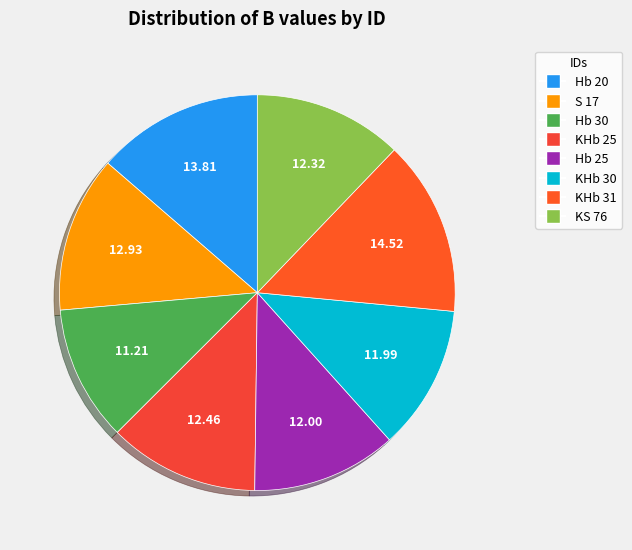

Is it true that Hb 25 is 12% of the pie?

True